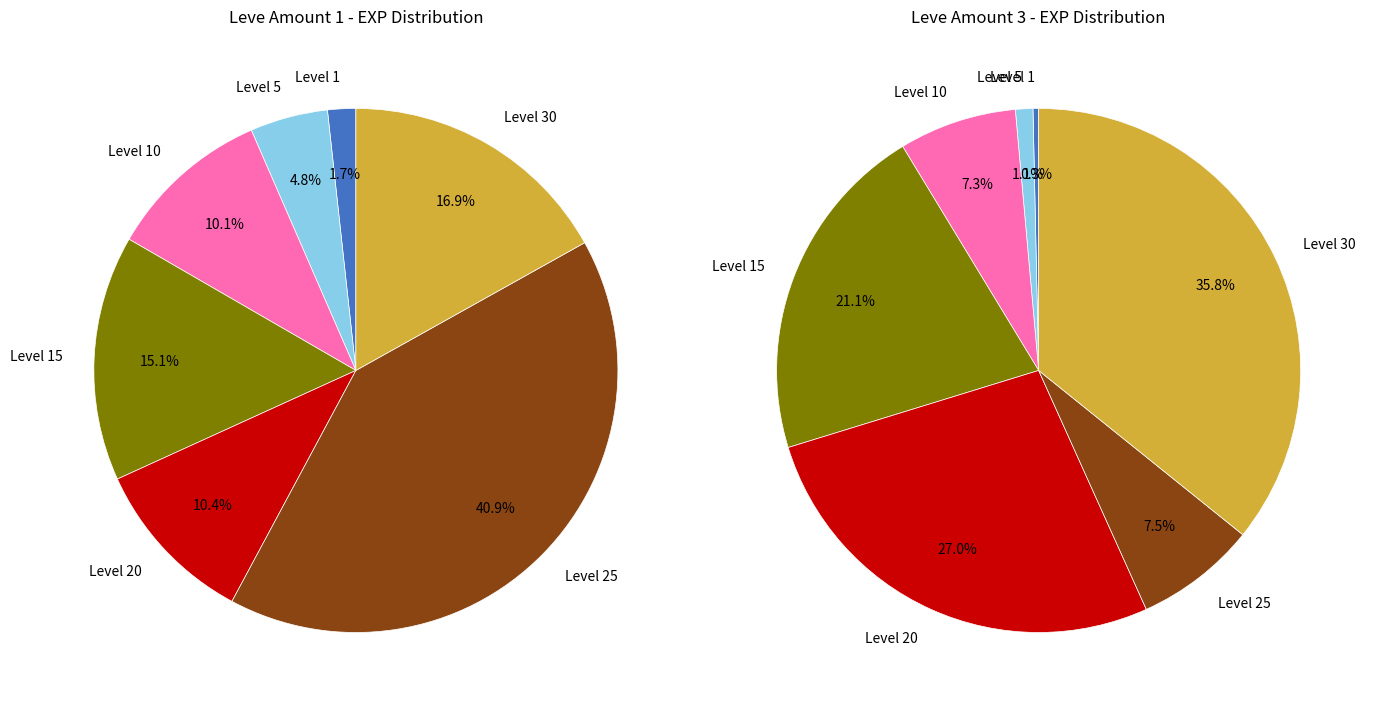

What is the smallest slice in the pie chart?

1